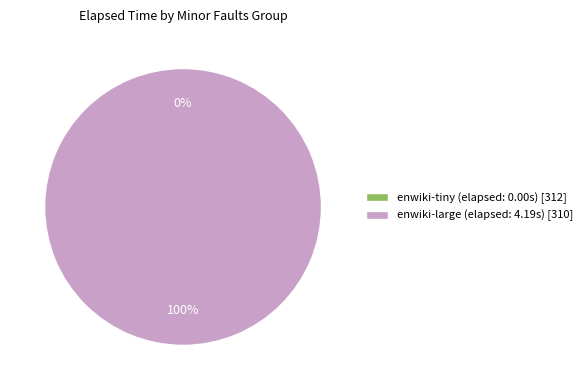

What is the smallest slice in the pie chart?

enwiki-tiny (312 minor faults)